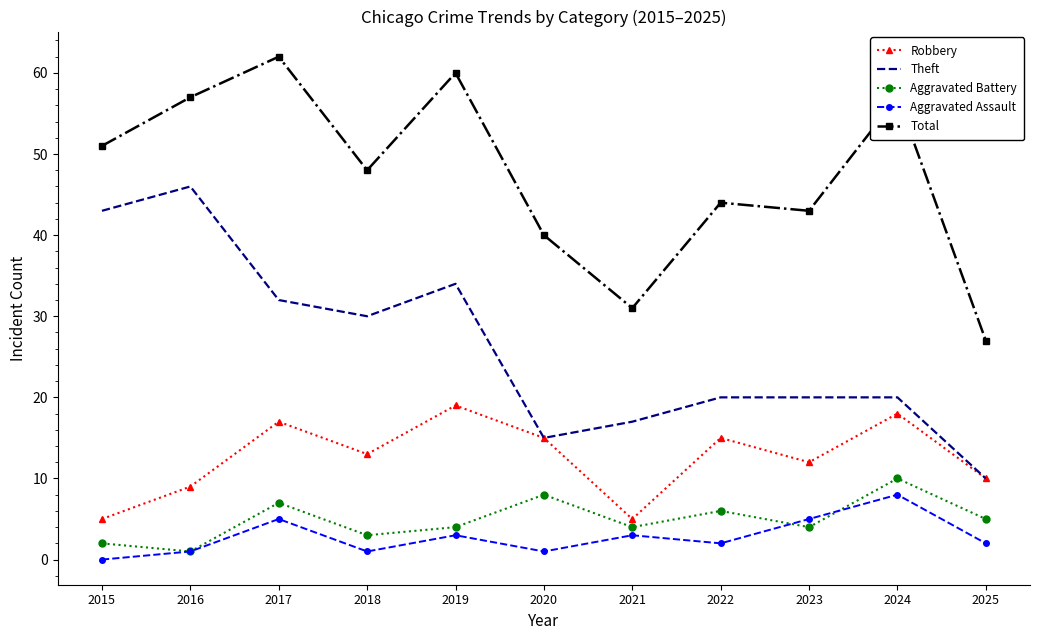

The Total series shows 79 at 2019. True or false?

False